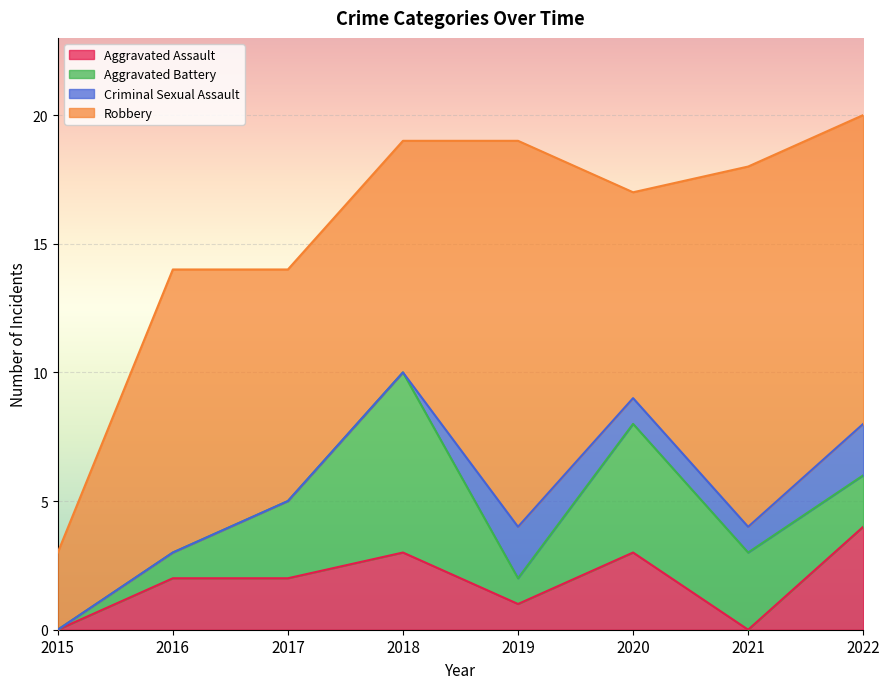

At how many categories does at least one series exceed 5?

7